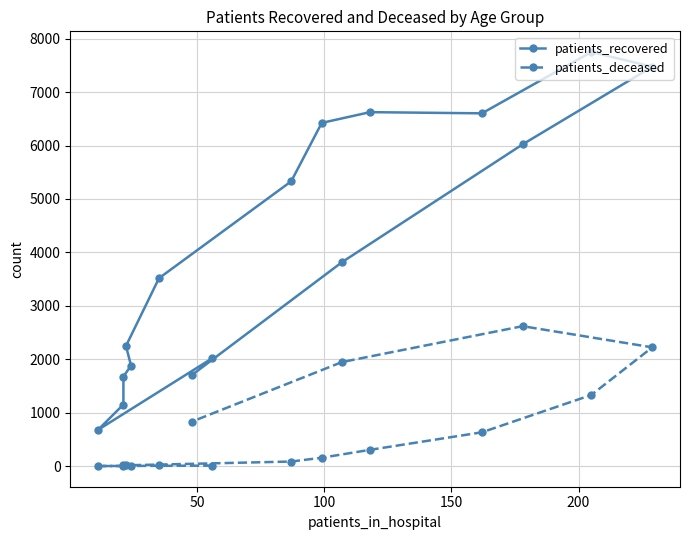

True or false: patients_recovered and patients_deceased intersect in this chart.

False